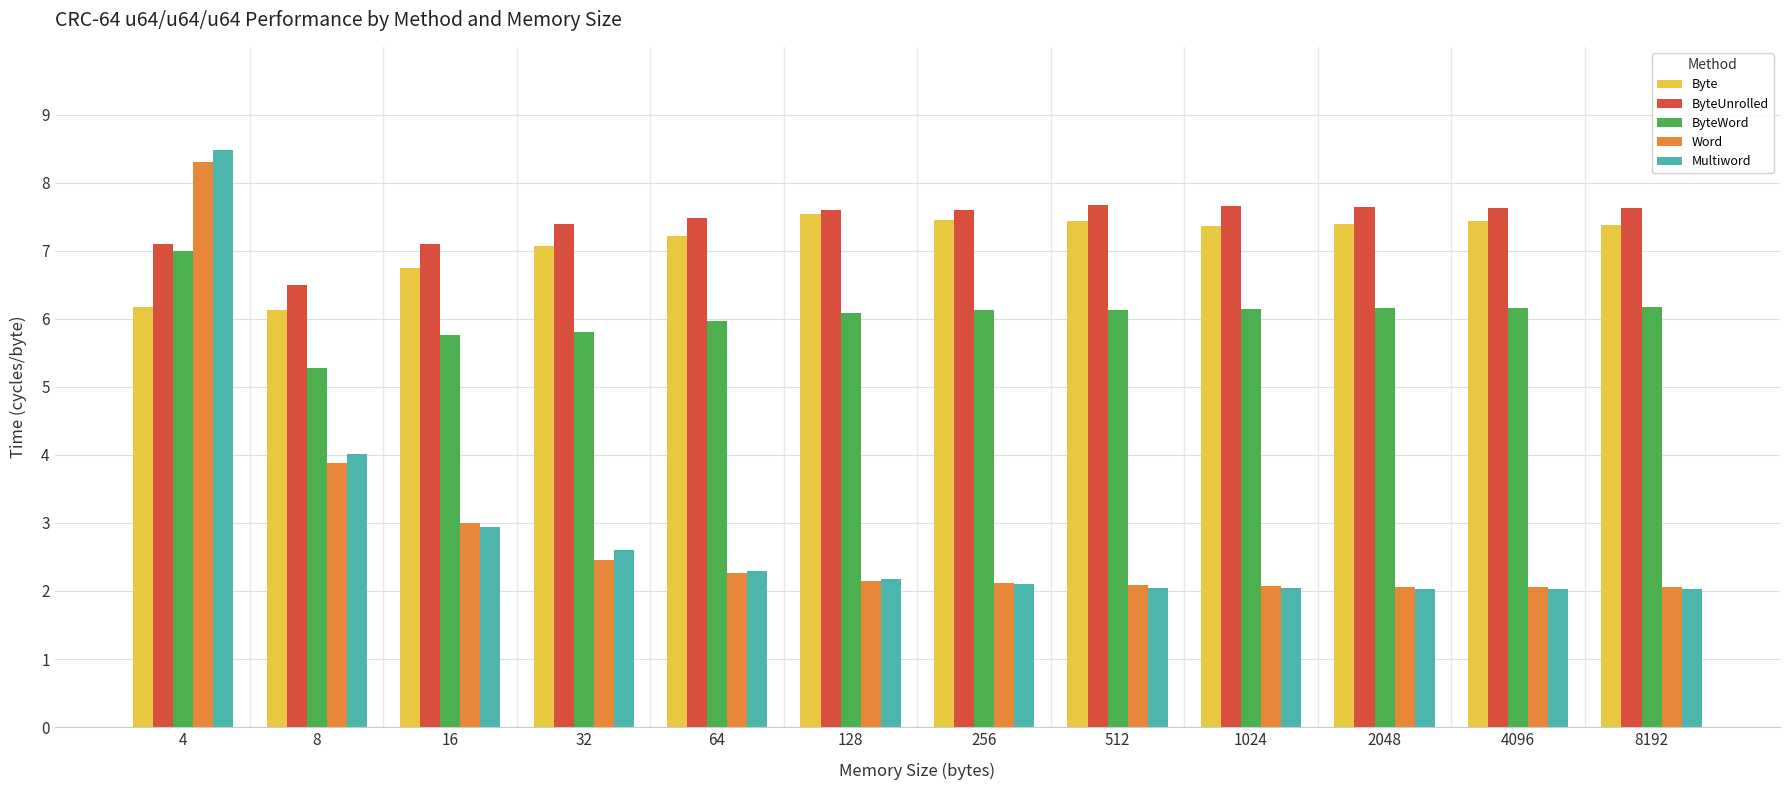

What is the value of the Byte bar at the 8th from the left?

7.4